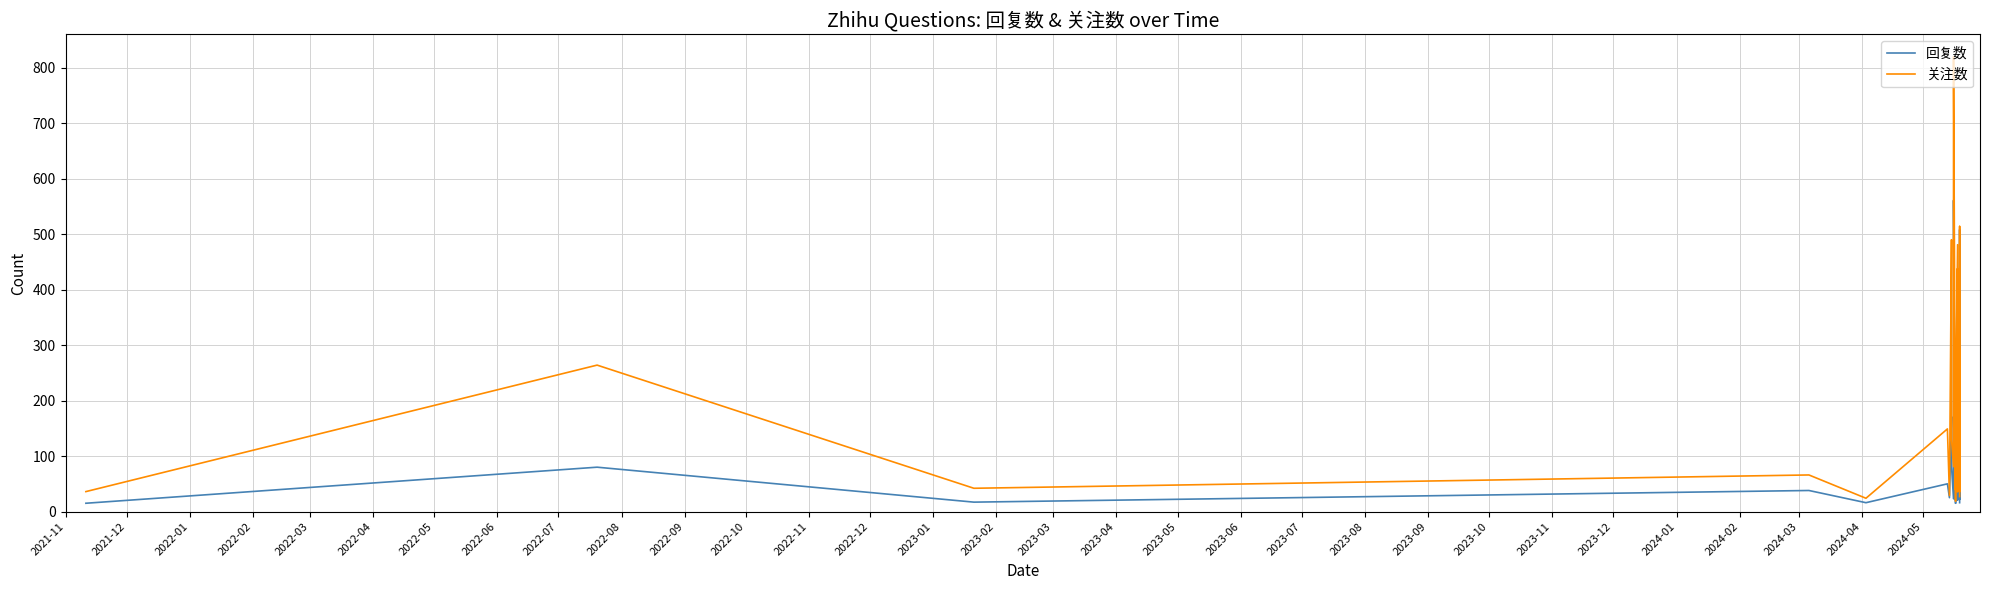

Rank the series by their maximum value, from lowest to highest.

回复数, 关注数